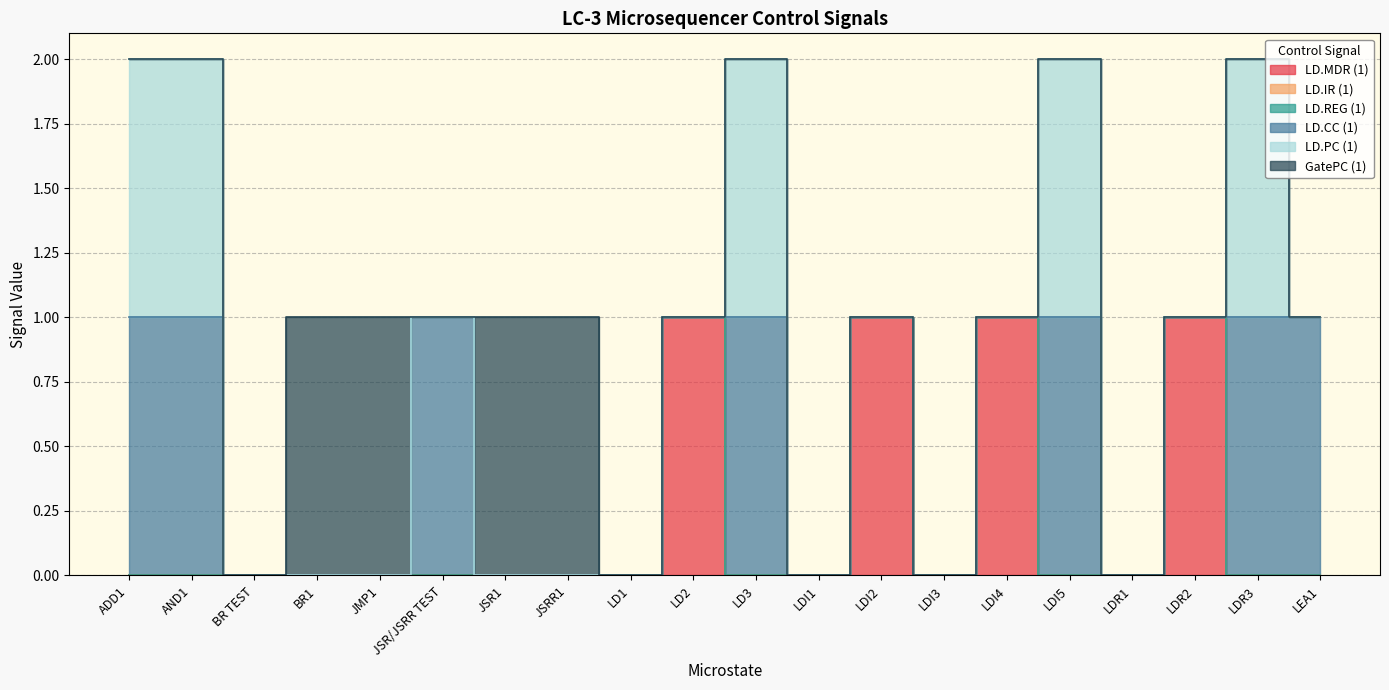

True or false: LD.REG (1) has more than 0 points higher than both neighbors.

True